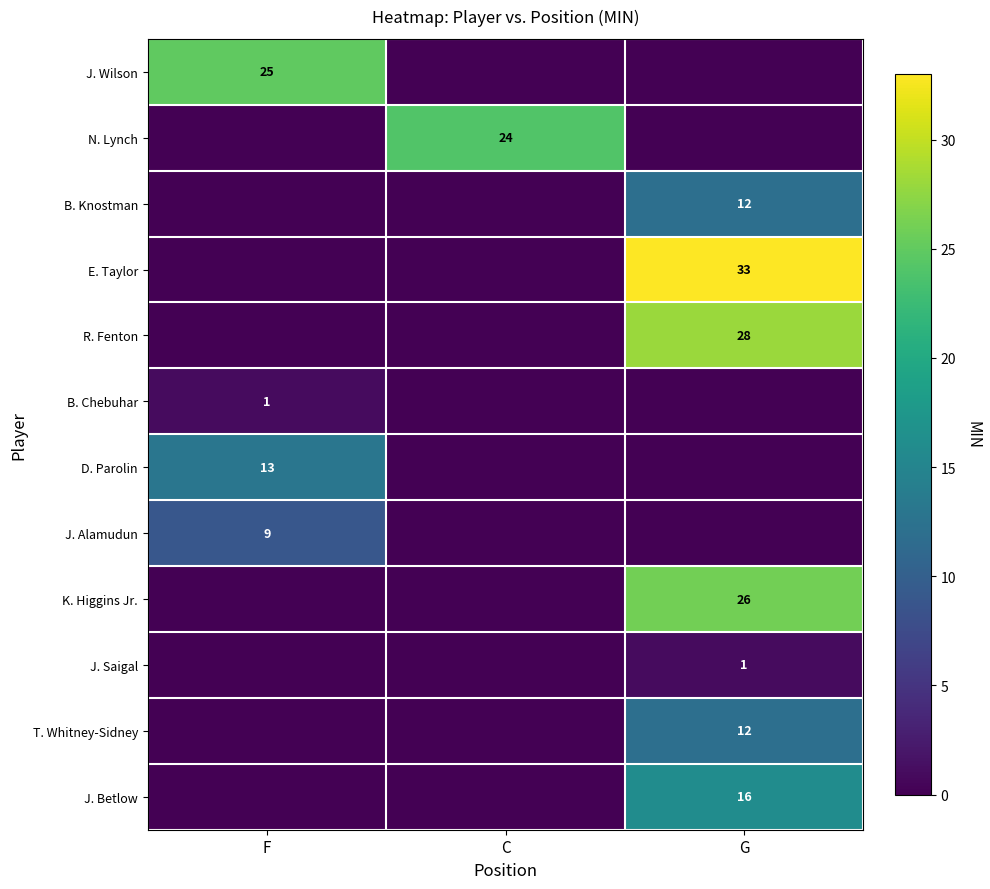

The D. Parolin series shows 13 at F. True or false?

True